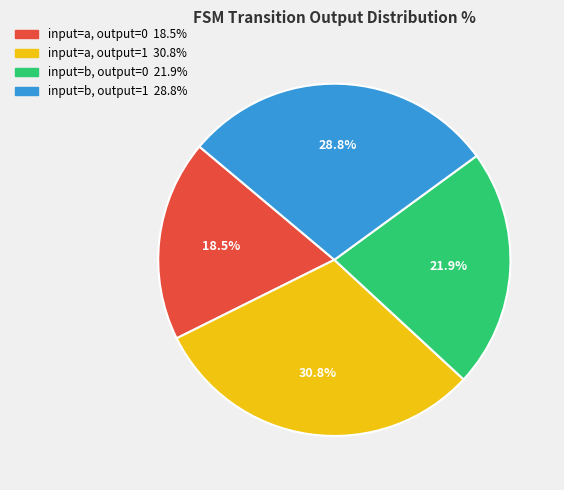

Which slice is the smallest?

input=a, output=0